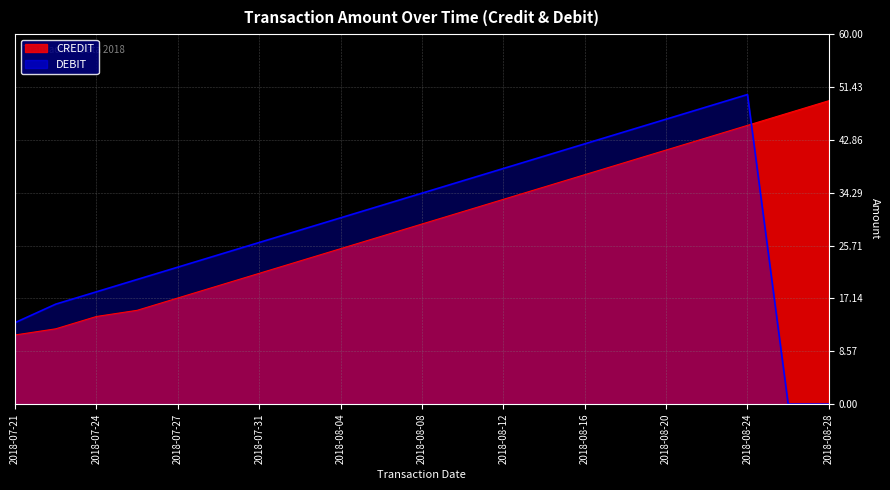

What is the difference between the highest and lowest values at 2018-07-25?

5.0